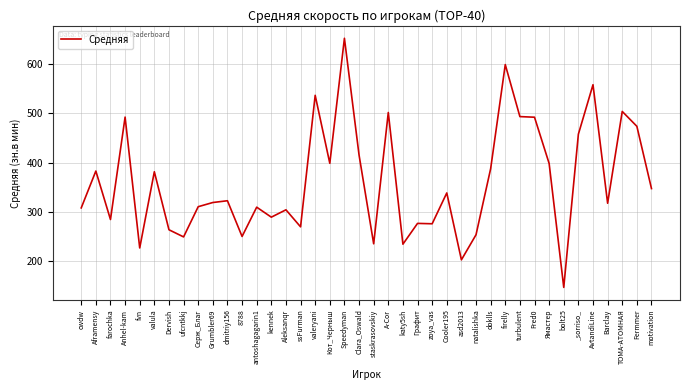

Is it true that the value at Ямастер is 534.8?

False